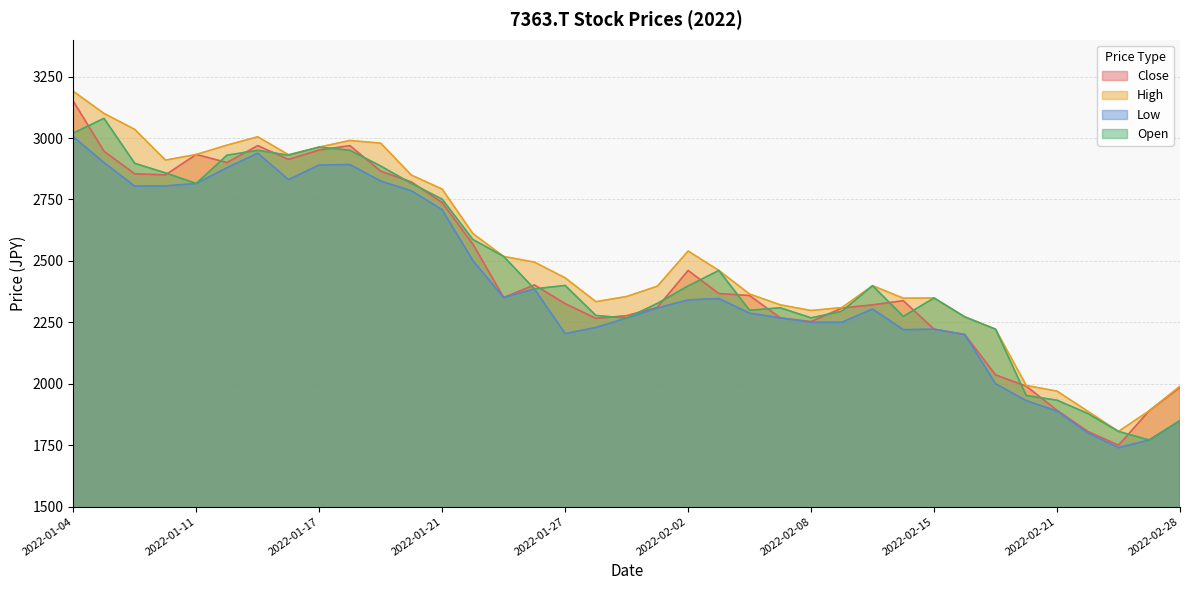

Which series ends up on top after the final intersection of Close and Open?

Close